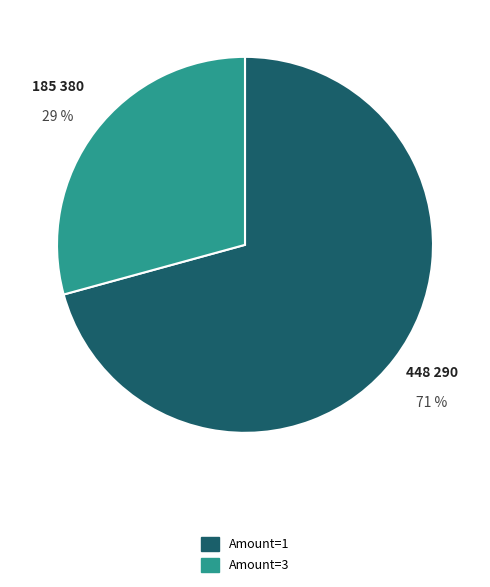

To the nearest percent, what is the average slice percentage?

50%